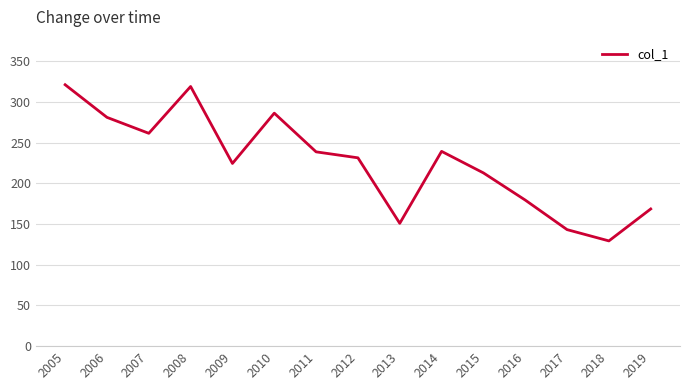

The value at 2016 is 246.1. True or false?

False